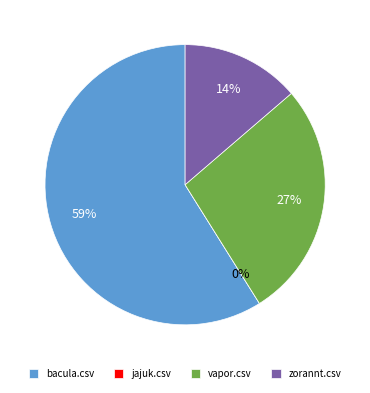

How many slices are in this pie chart?

4